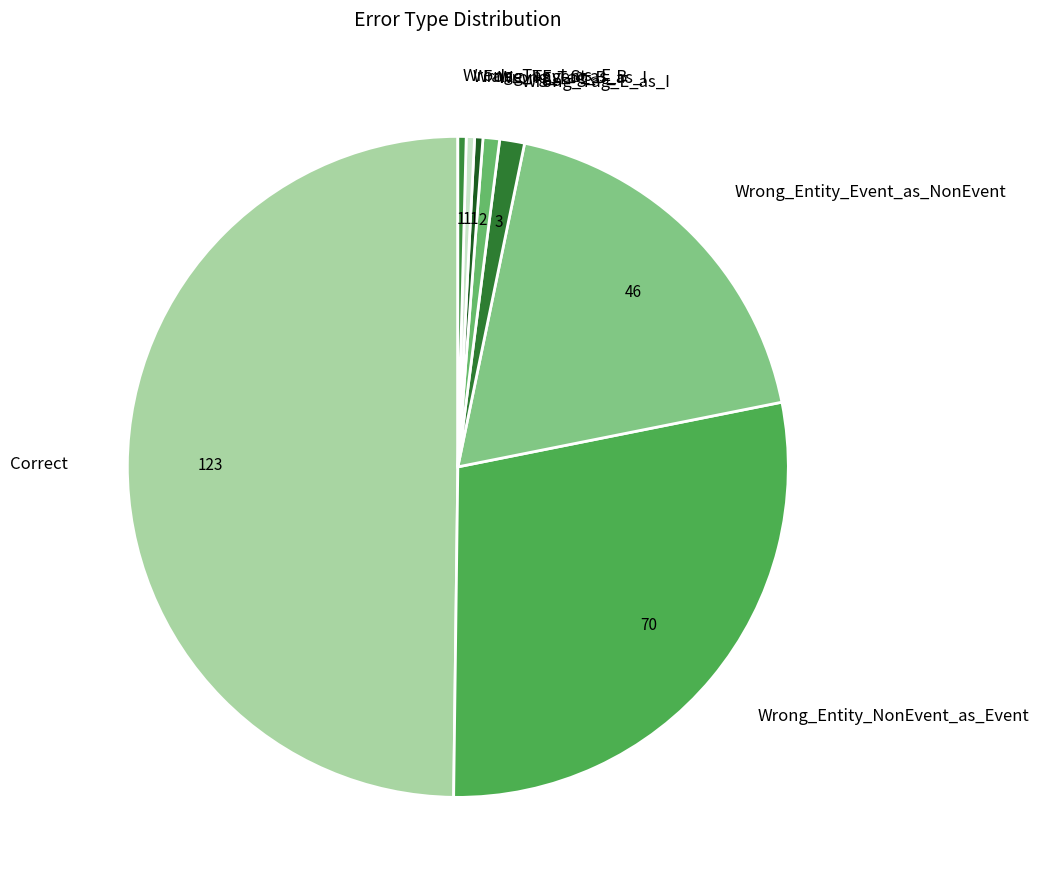

Combined, do Wrong_Entity_Event_as_NonEvent and Wrong_Entity_NonEvent_as_Event account for over 50%?

No